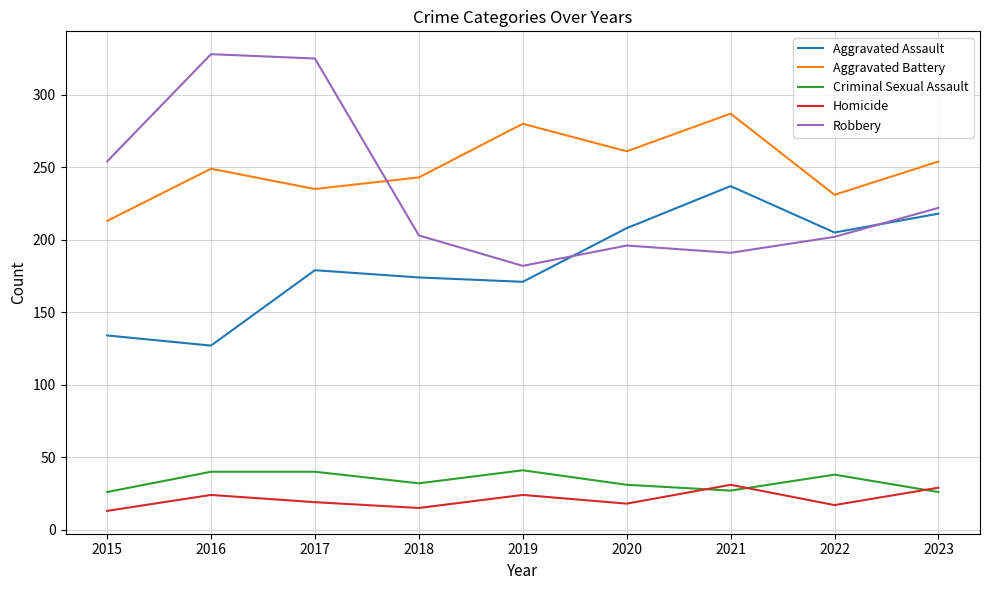

How many series are shown in this chart?

5